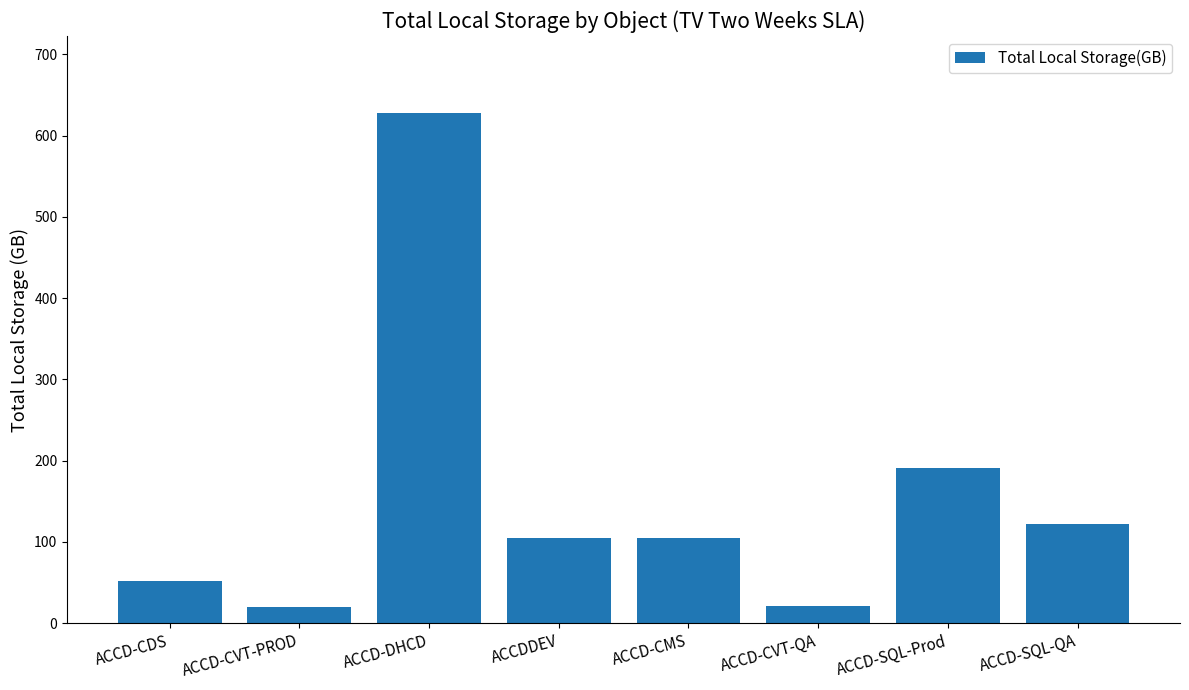

What is the average value?

155.6